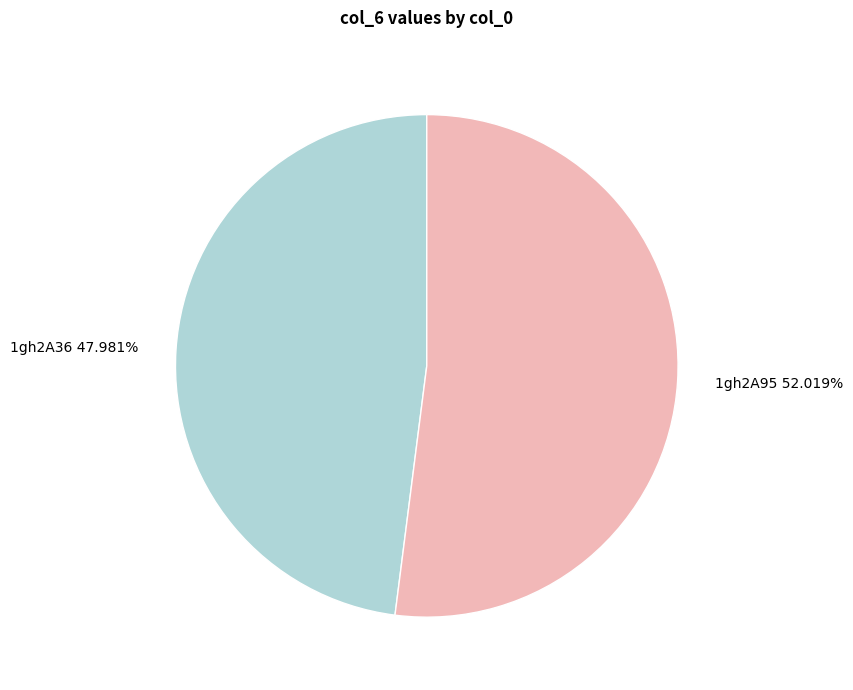

Does 1gh2A36 represent more than half of the total?

No